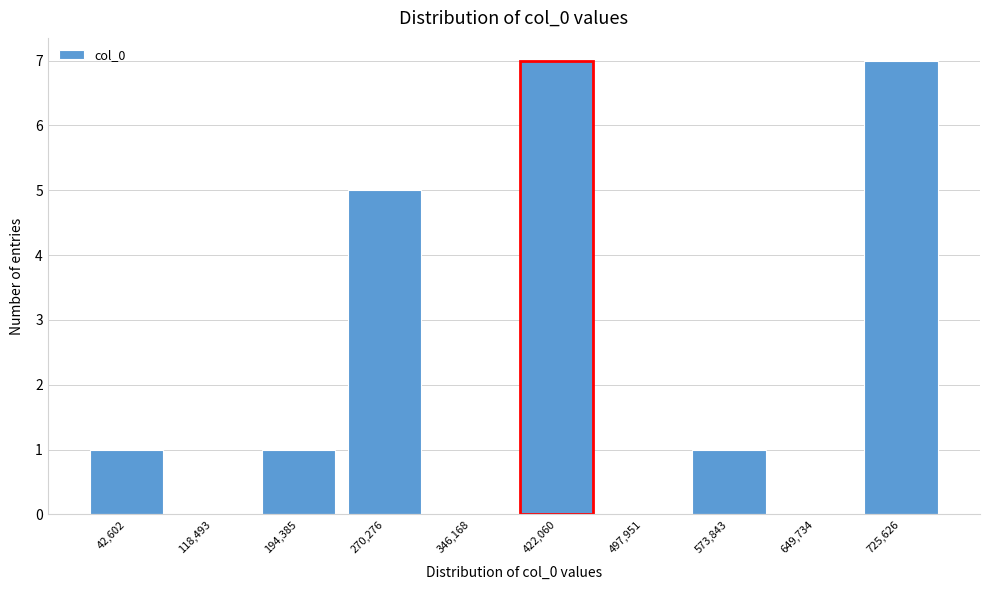

Reading left to right, what are all the values shown in this chart?

42,602=1	118,493=0	194,385=1	270,276=5	346,168=0	422,060=7	497,951=0	573,843=1	649,734=0	725,626=7